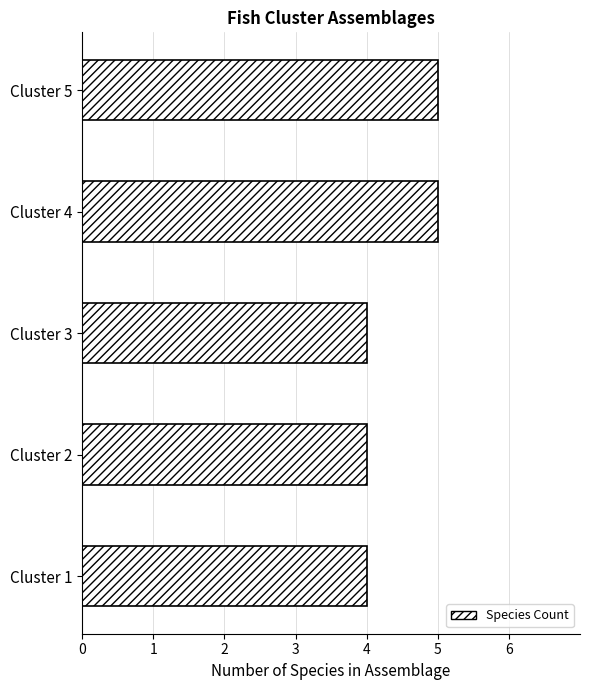

What is the maximum value shown in the chart?

5